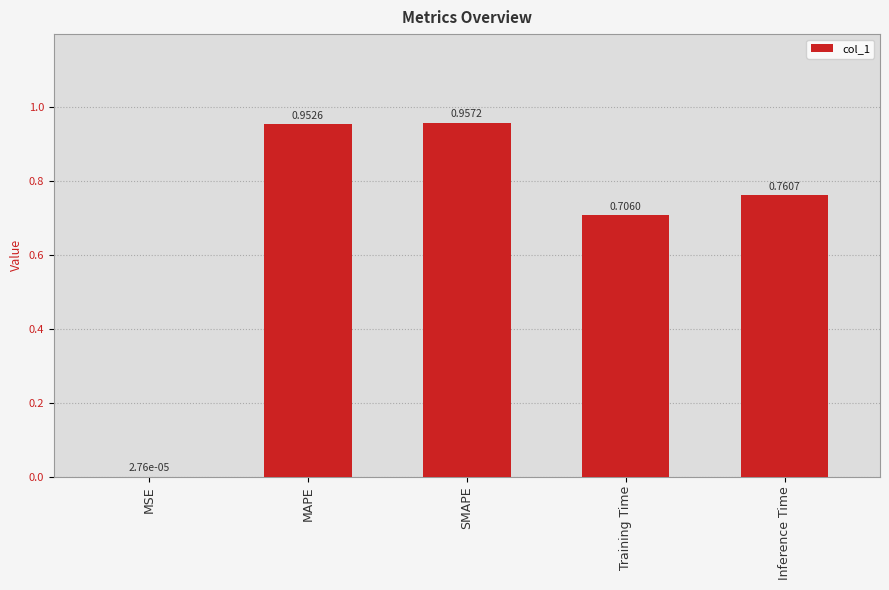

What is the sum of the values at Training Time and SMAPE?

1.7